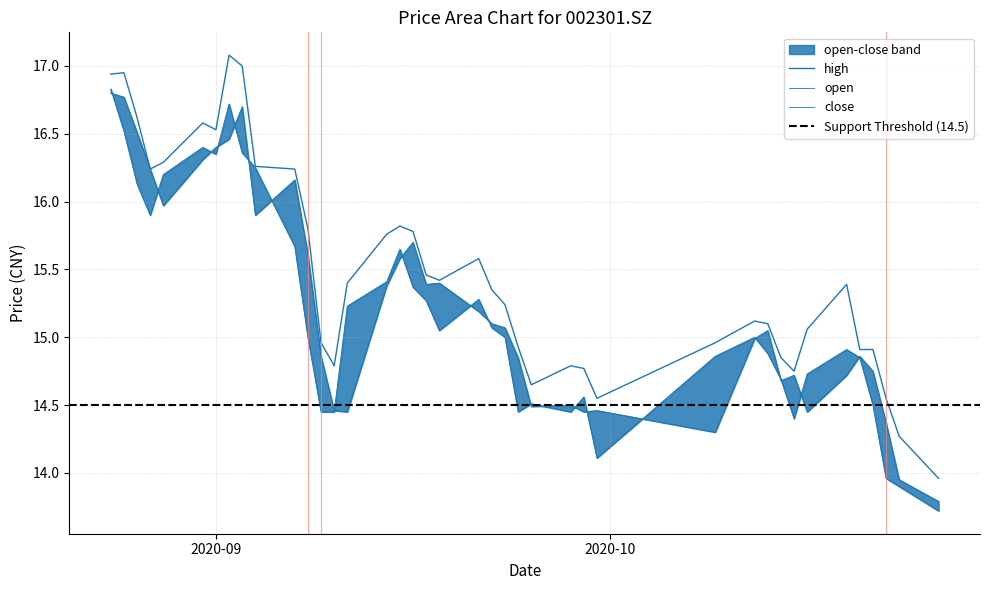

True or false: close and high cross at least once.

False